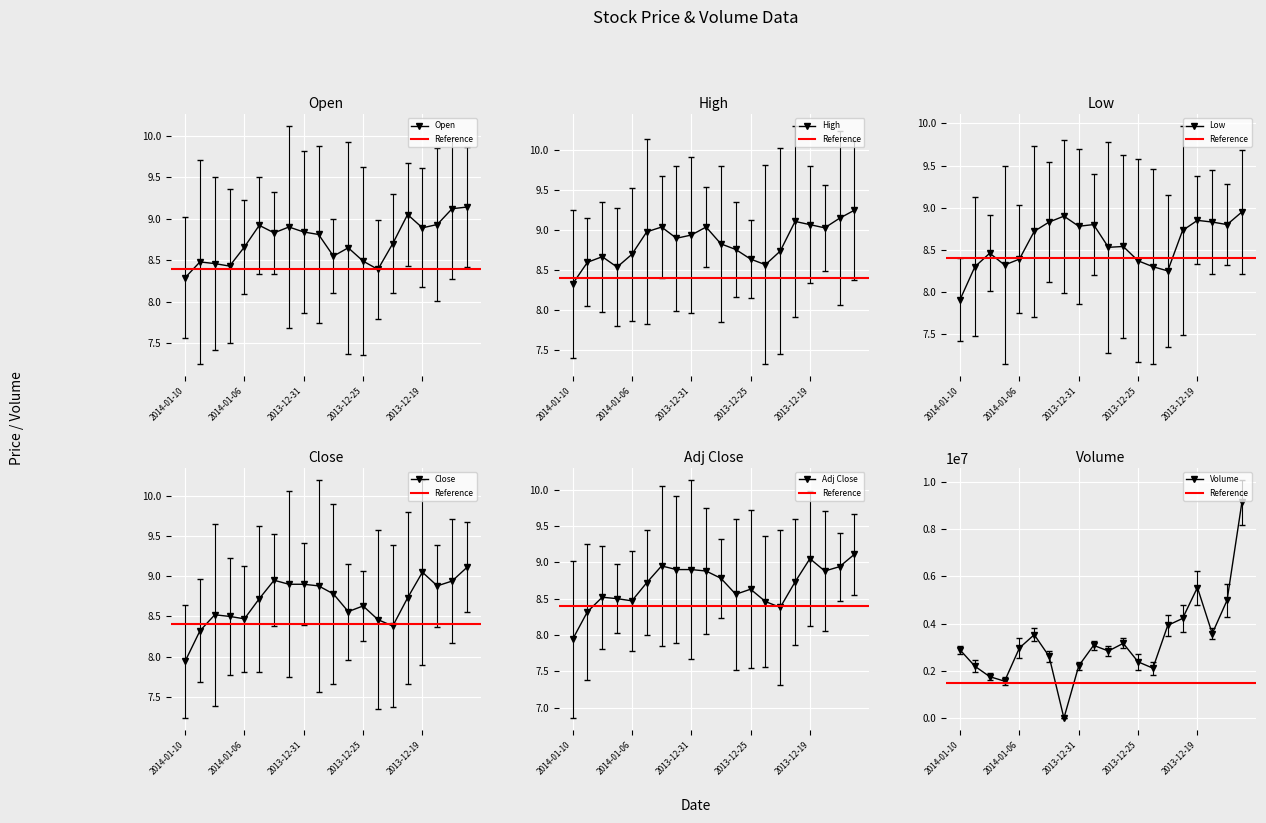

How many categories are shown in the chart?

20